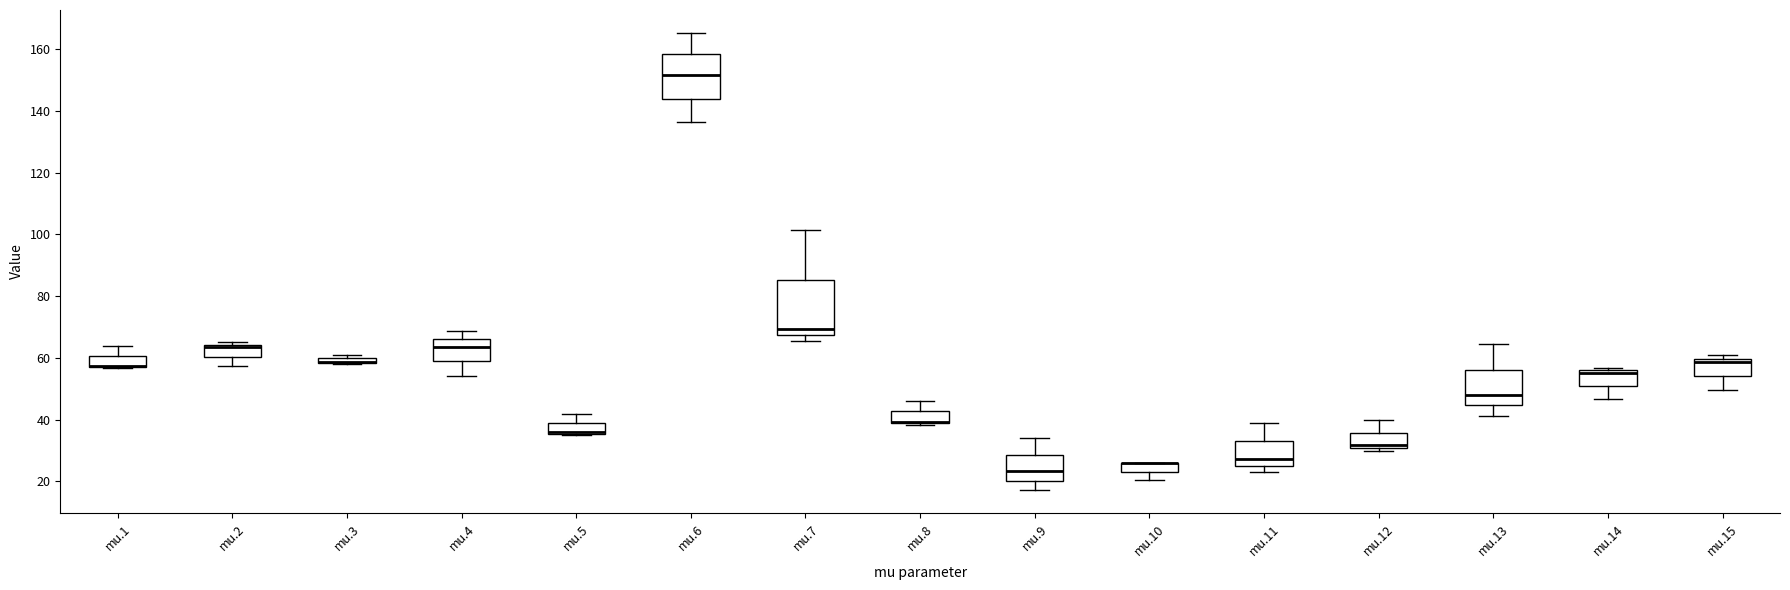

Comparing the boxes themselves (not the whiskers), which one is the tallest?

mu.7